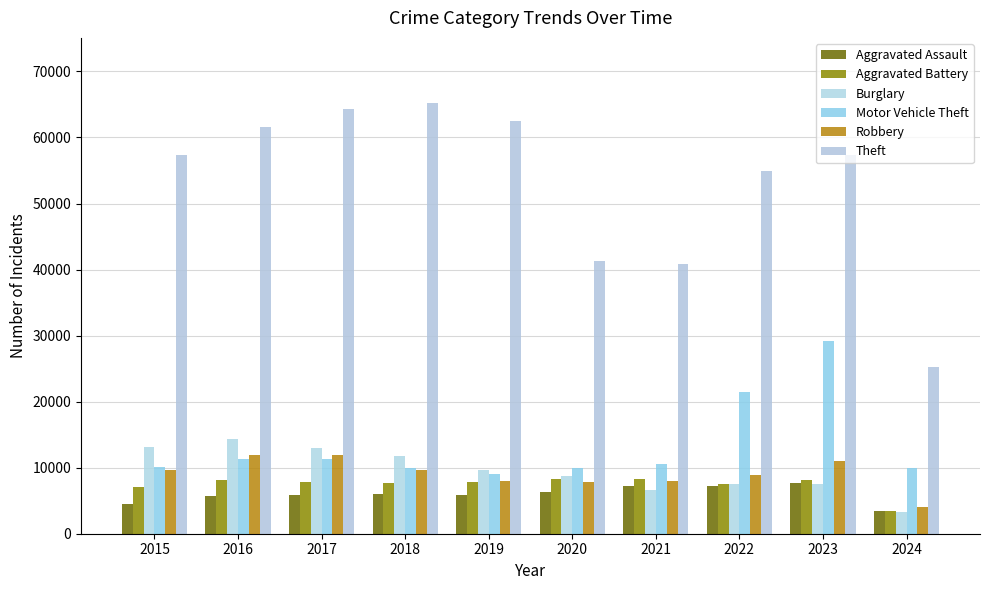

Which series has the largest total across all categories?

Theft